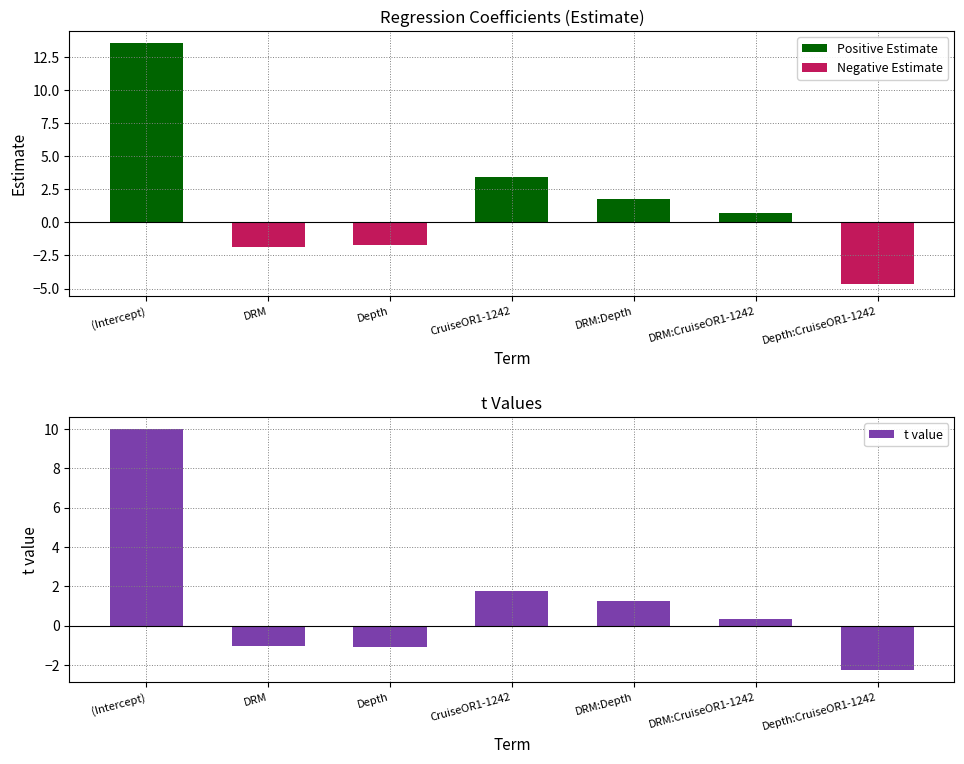

How many data points in Estimate are above 0?

4